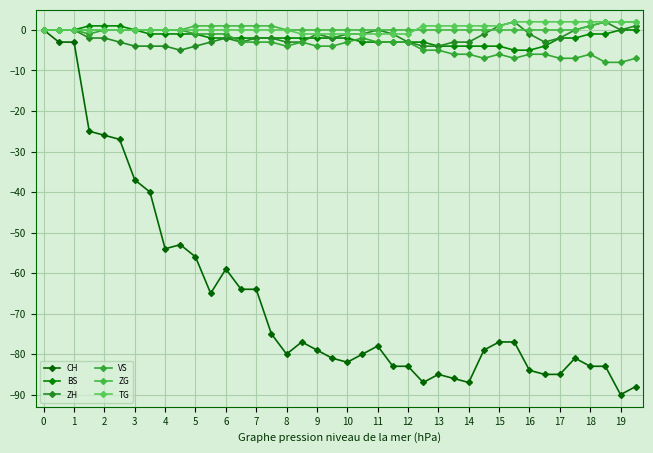

Which category has the lowest value across all series?

19